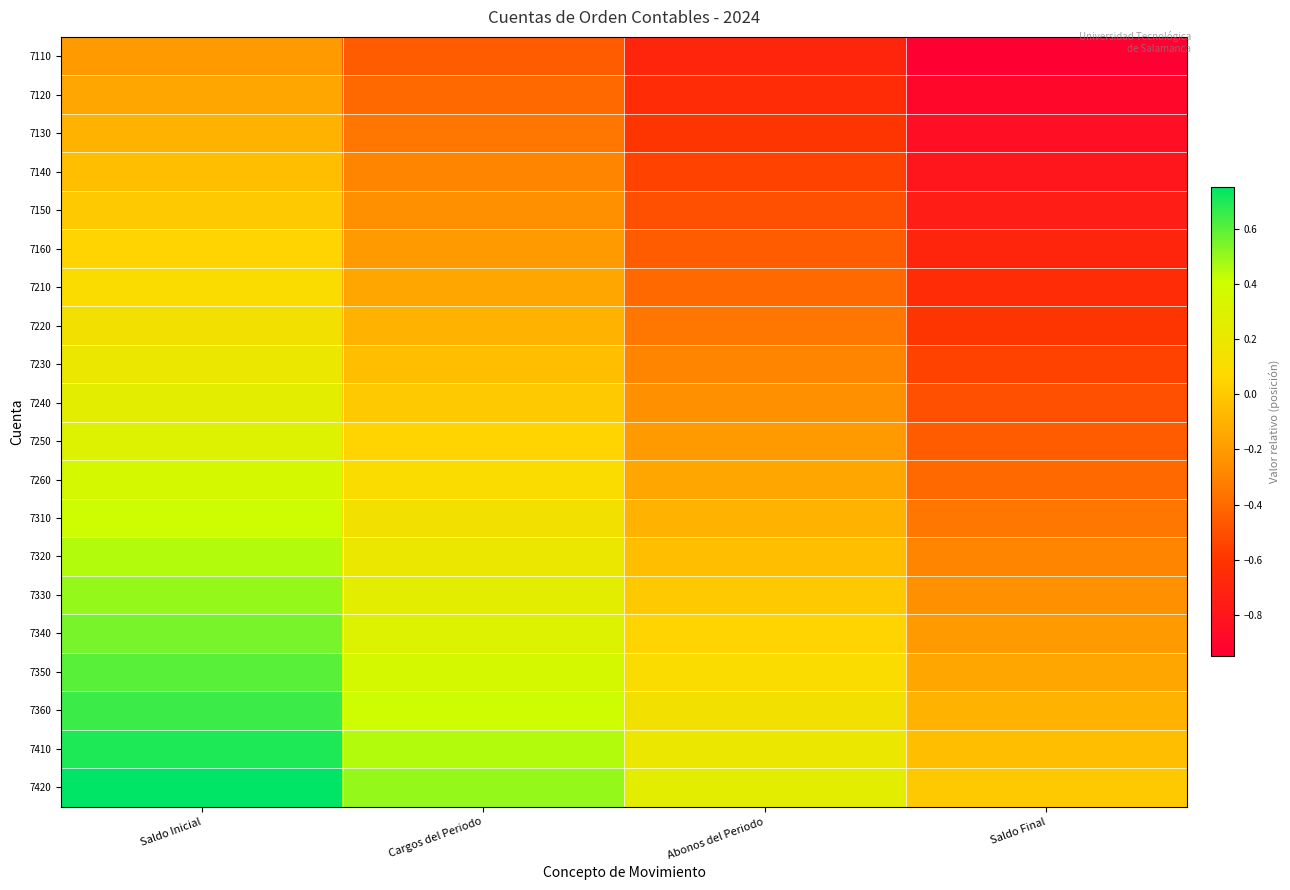

At Saldo Final, list the series in order from smallest to largest.

7110, 7120, 7130, 7140, 7150, 7160, 7210, 7220, 7230, 7240, 7250, 7260, 7310, 7320, 7330, 7340, 7350, 7360, 7410, 7420